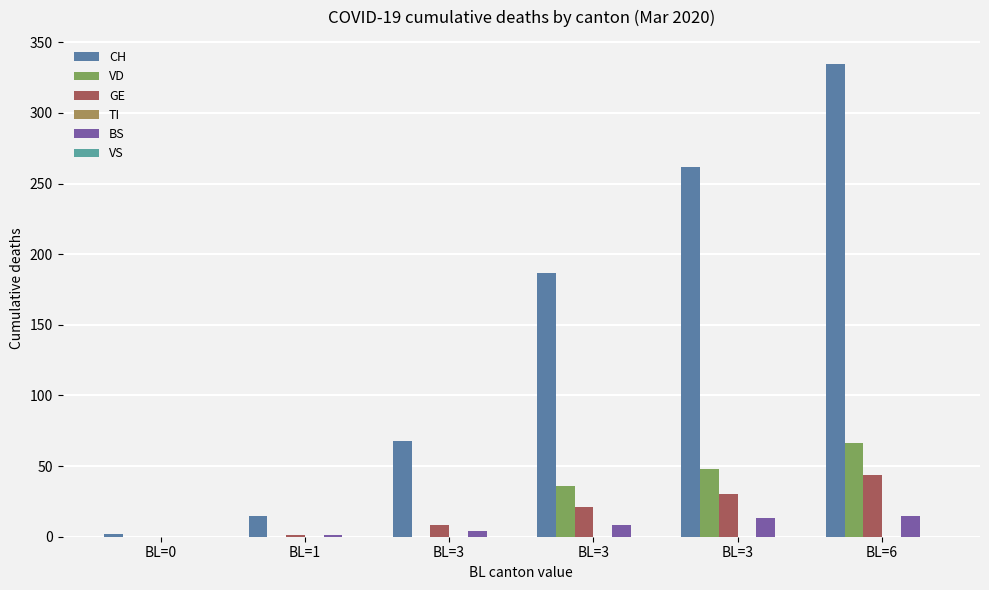

Are the bars grouped side by side (vs. stacked)?

Yes